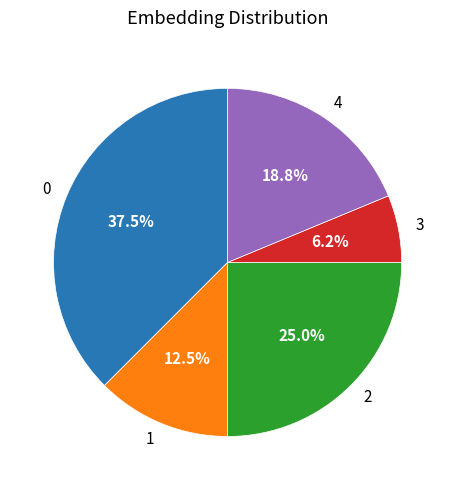

Is there a majority slice in this chart?

No